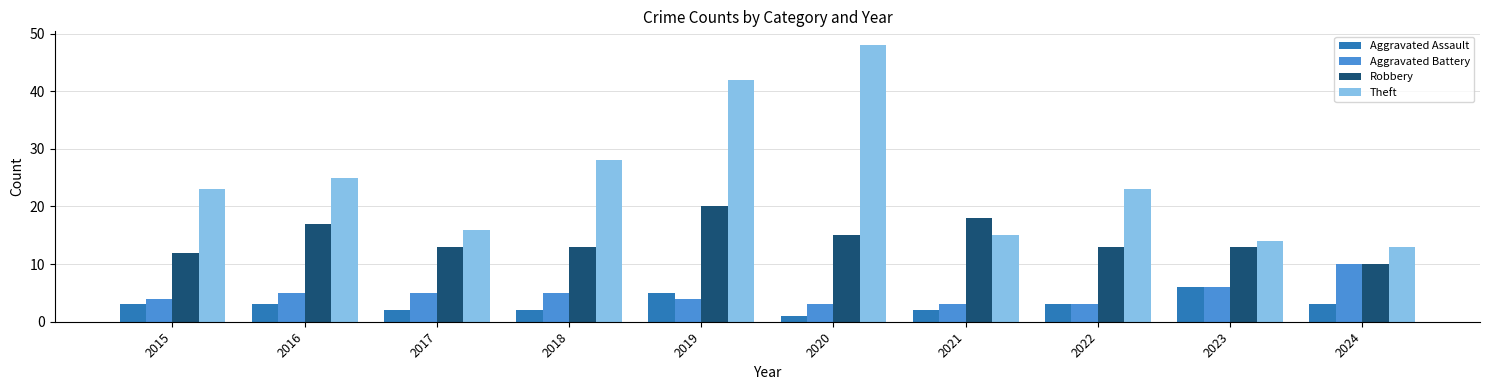

The Aggravated Battery series shows 6 at 2023. True or false?

True